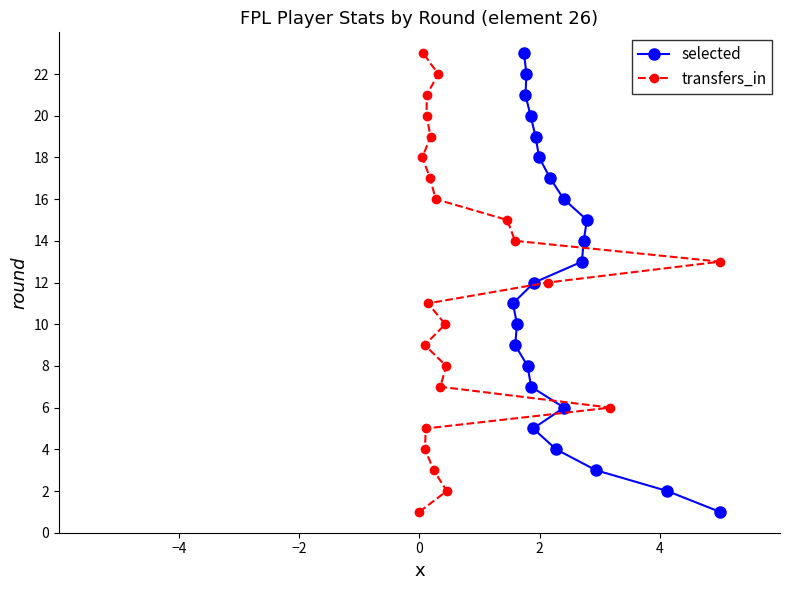

What is the highest value of the selected series?

23